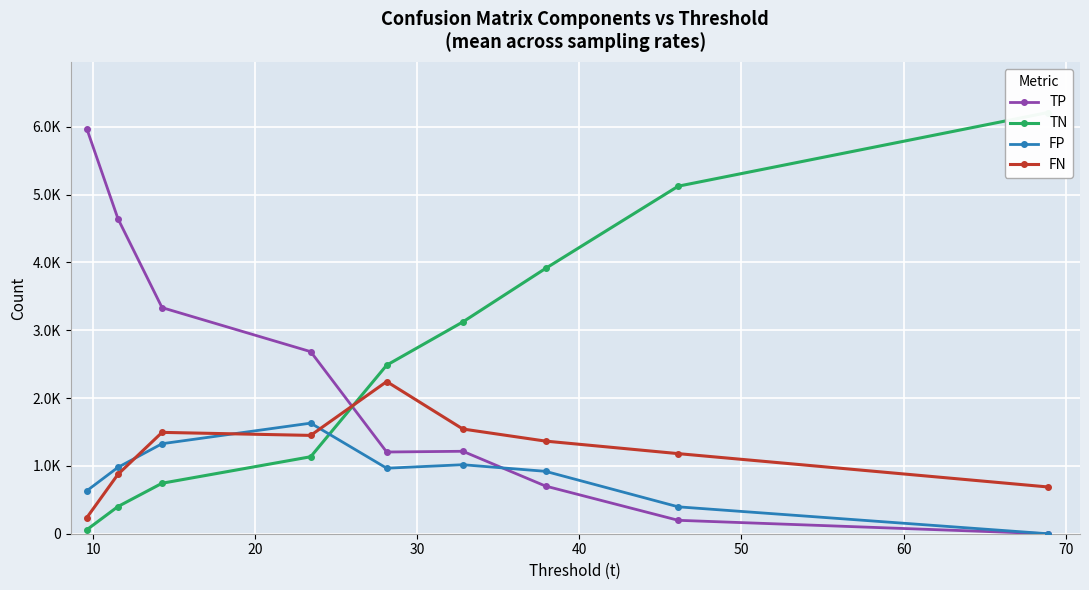

At 10, list the series in order from largest to smallest.

TP, FP, FN, TN